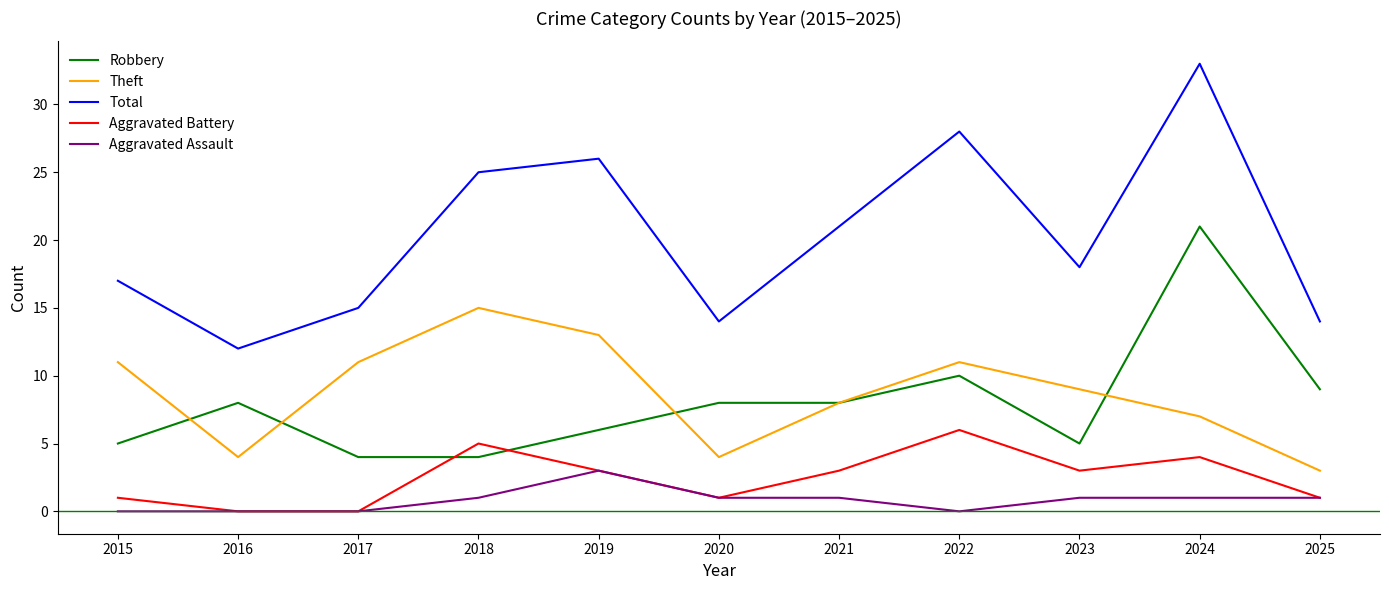

Where is Total nearest to the value 22?

2021